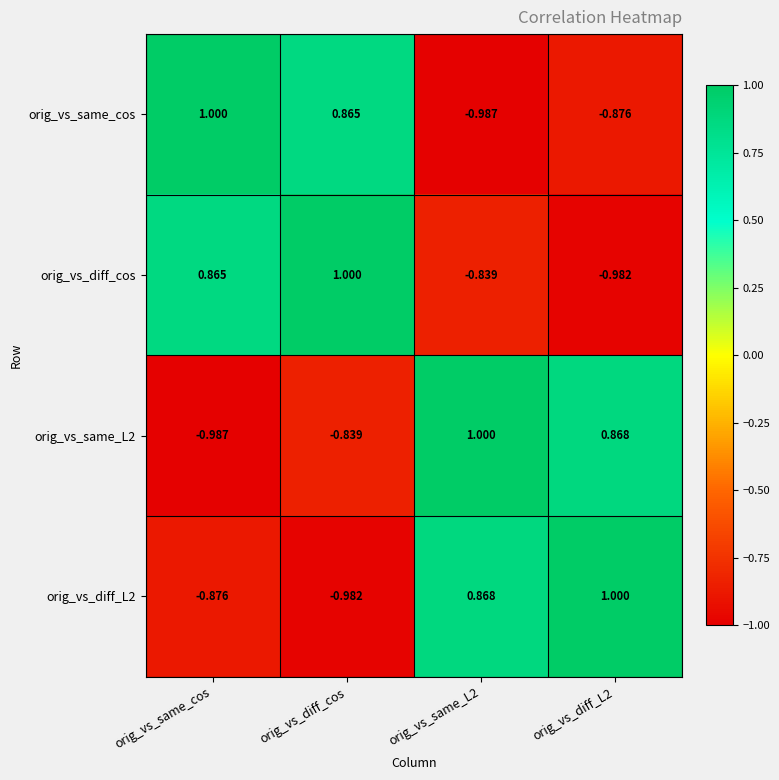

Which series has the largest total across all categories?

orig_vs_diff_cos